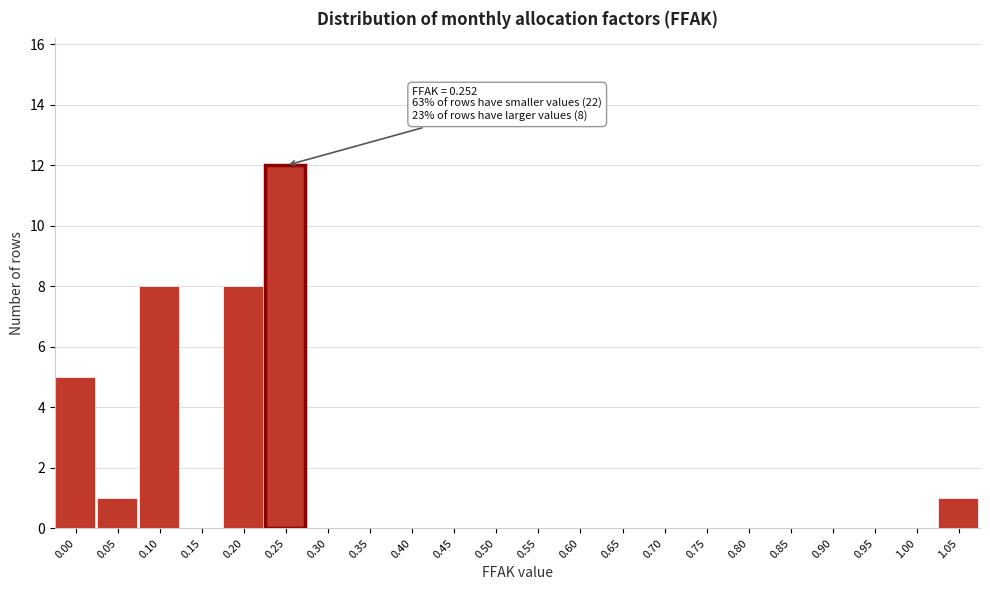

Reading left to right, transcribe all the data shown in this chart.

0.00=5	0.05=1	0.10=8	0.15=0	0.20=8	0.25=12	0.30=0	0.35=0	0.40=0	0.45=0	0.50=0	0.55=0	0.60=0	0.65=0	0.70=0	0.75=0	0.80=0	0.85=0	0.90=0	0.95=0	1.00=0	1.05=1